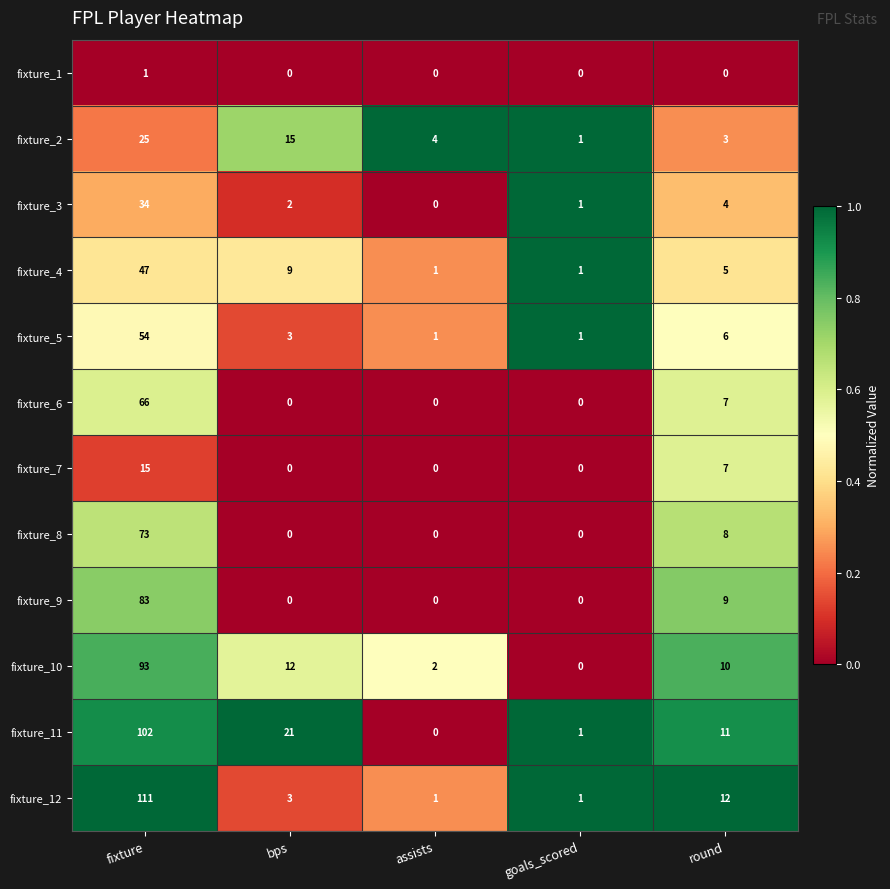

Rank the categories by fixture_3 value from lowest to highest.

assists, goals_scored, bps, round, fixture